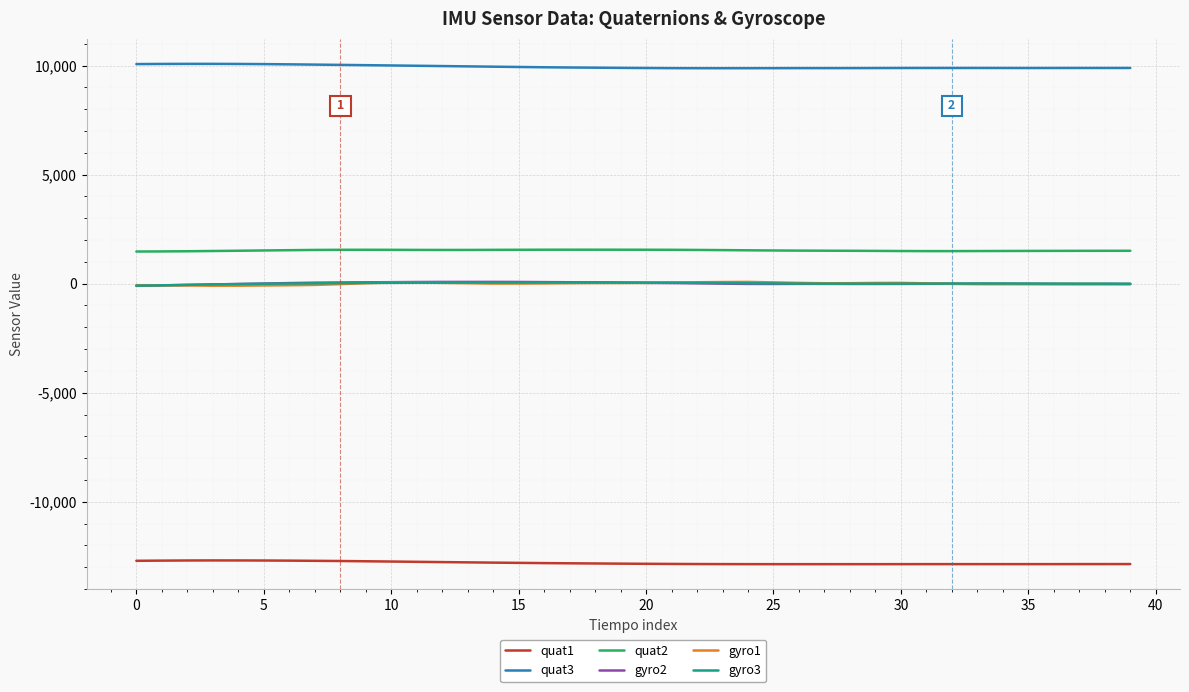

Does the chart display data point markers on the line(s)?

No